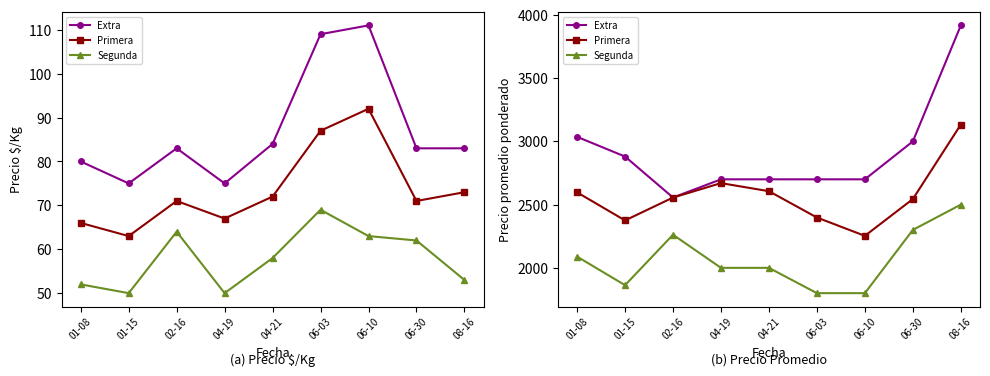

At 04-21, list the series in order from largest to smallest.

Extra, Primera, Segunda